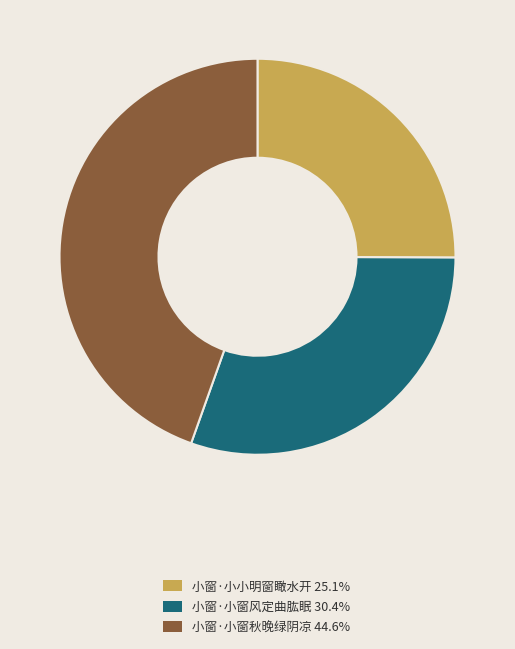

Combined, do 小窗·小窗风定曲肱眠 30.4% and 小窗·小小明窗瞰水开 25.1% account for over 50%?

Yes